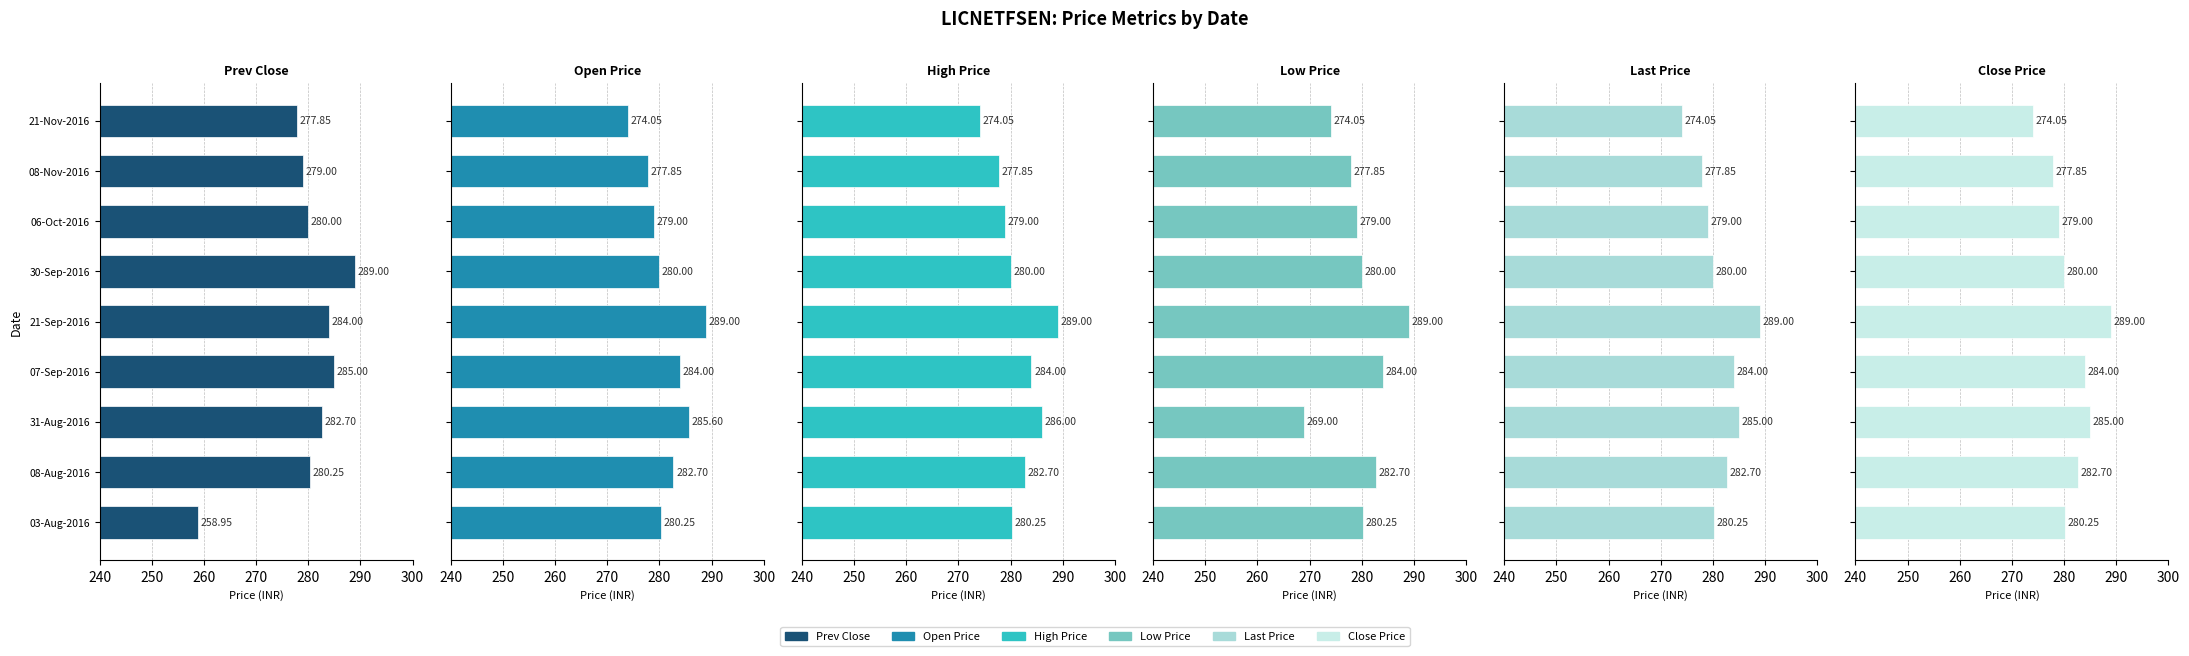

Reading left to right, what are all the values shown in this chart?

Prev Close: 258.9	280.2	282.7	285.0	284.0	289.0	280.0	279.0	277.9
Open Price: 280.2	282.7	285.6	284.0	289.0	280.0	279.0	277.9	274.1
High Price: 280.2	282.7	286.0	284.0	289.0	280.0	279.0	277.9	274.1
Low Price: 280.2	282.7	269.0	284.0	289.0	280.0	279.0	277.9	274.1
Last Price: 280.2	282.7	285.0	284.0	289.0	280.0	279.0	277.9	274.1
Close Price: 280.2	282.7	285.0	284.0	289.0	280.0	279.0	277.9	274.1